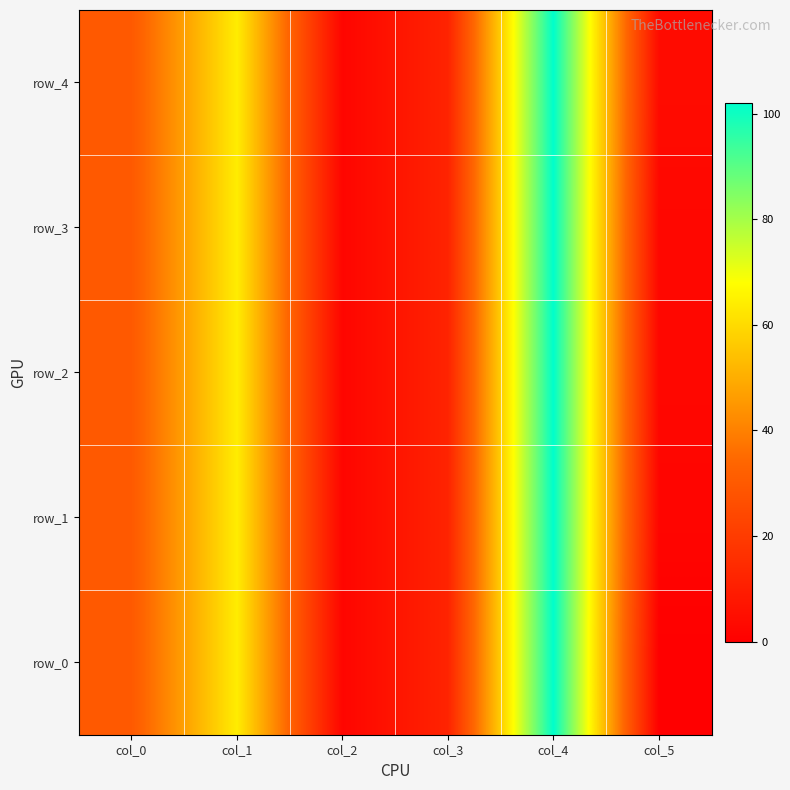

At which label is row_4 closest to 52?

col_1